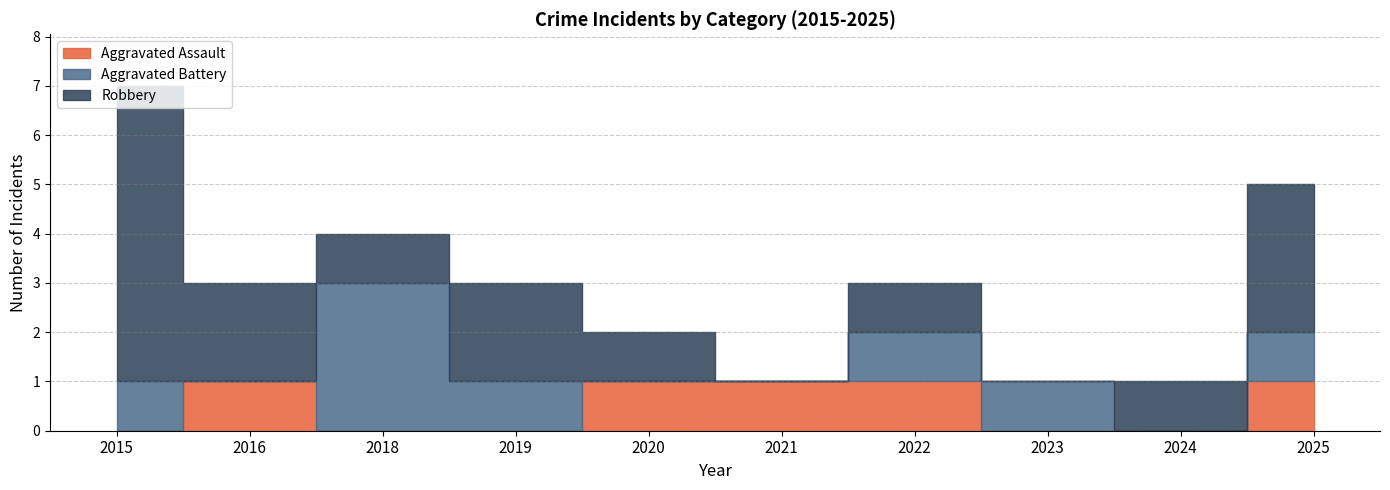

Rank the series by their average value, from lowest to highest.

Aggravated Assault, Aggravated Battery, Robbery